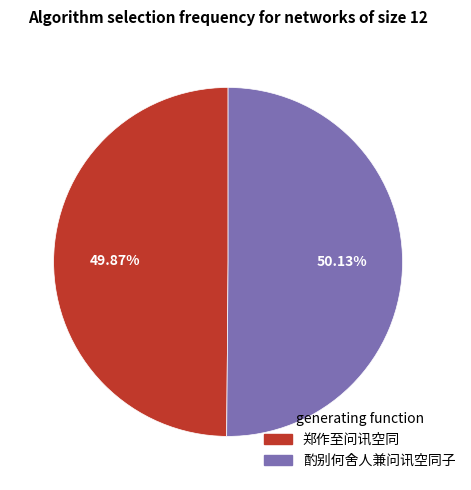

To the nearest percent, what is the combined percentage of 郑作至问讯空同 and 酌别何舍人兼问讯空同子?

100%